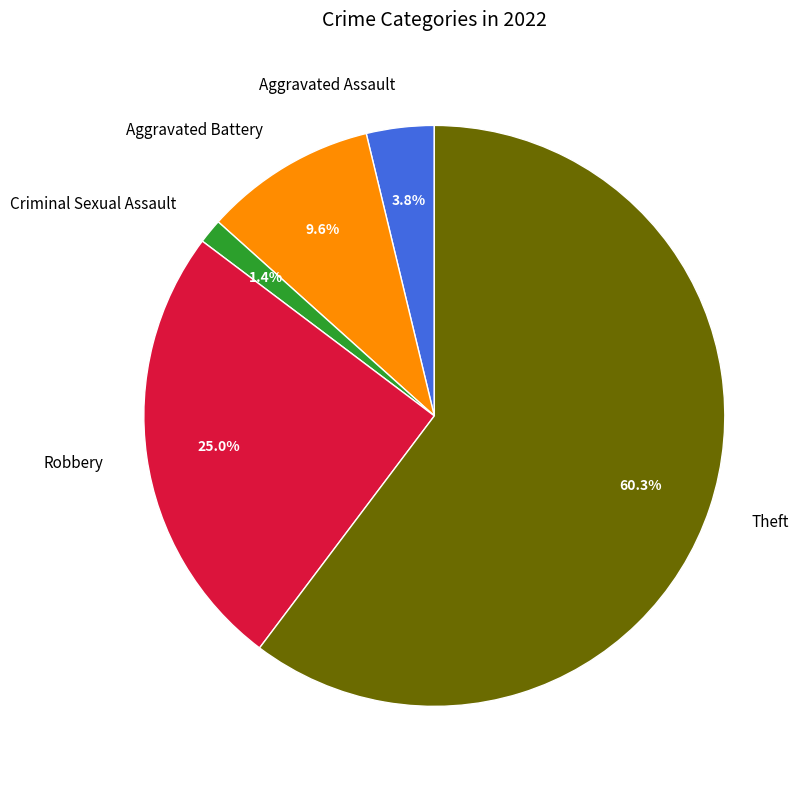

What percentage is the Criminal Sexual Assault slice, to the nearest percent?

1%